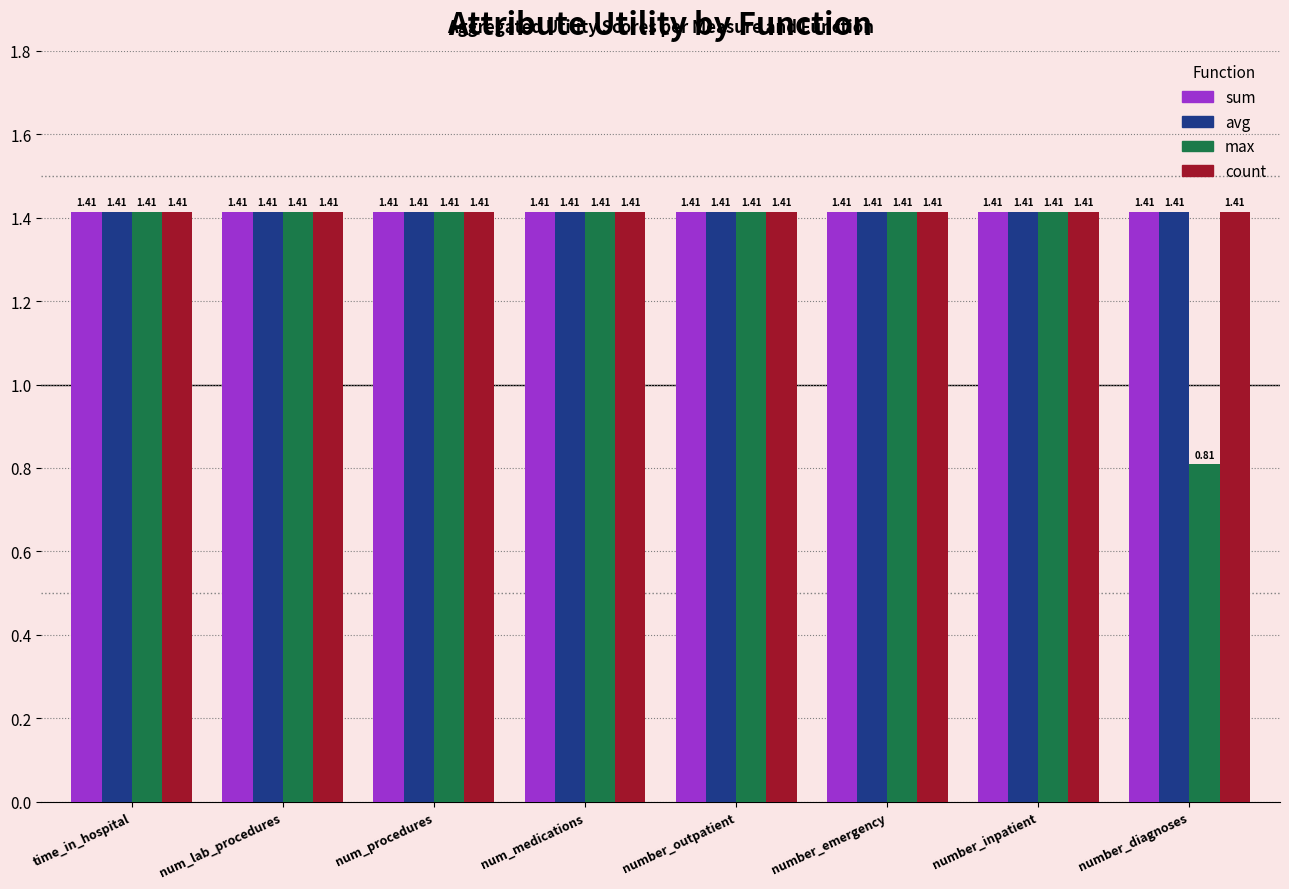

Count the number of data series in this chart.

4